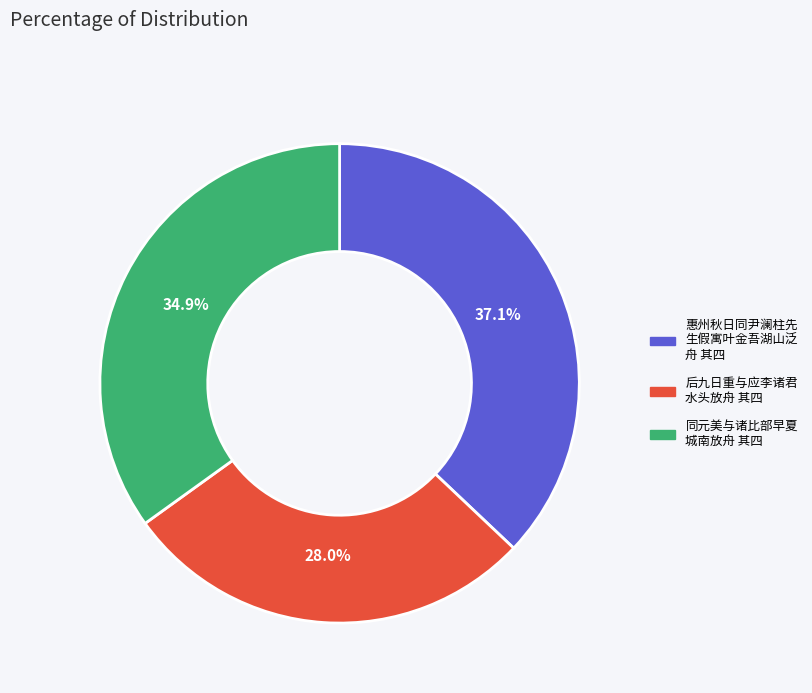

Is there a majority slice in this chart?

No